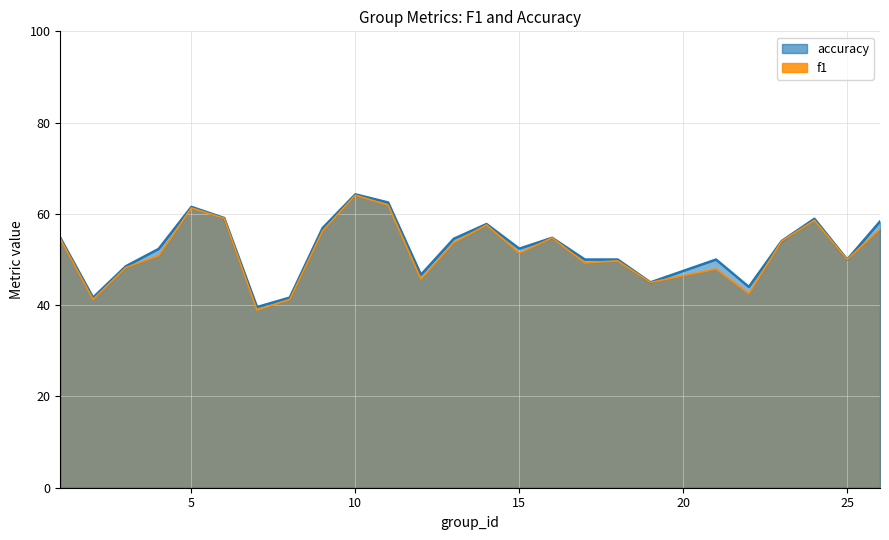

At which label is accuracy closest to 51?

17